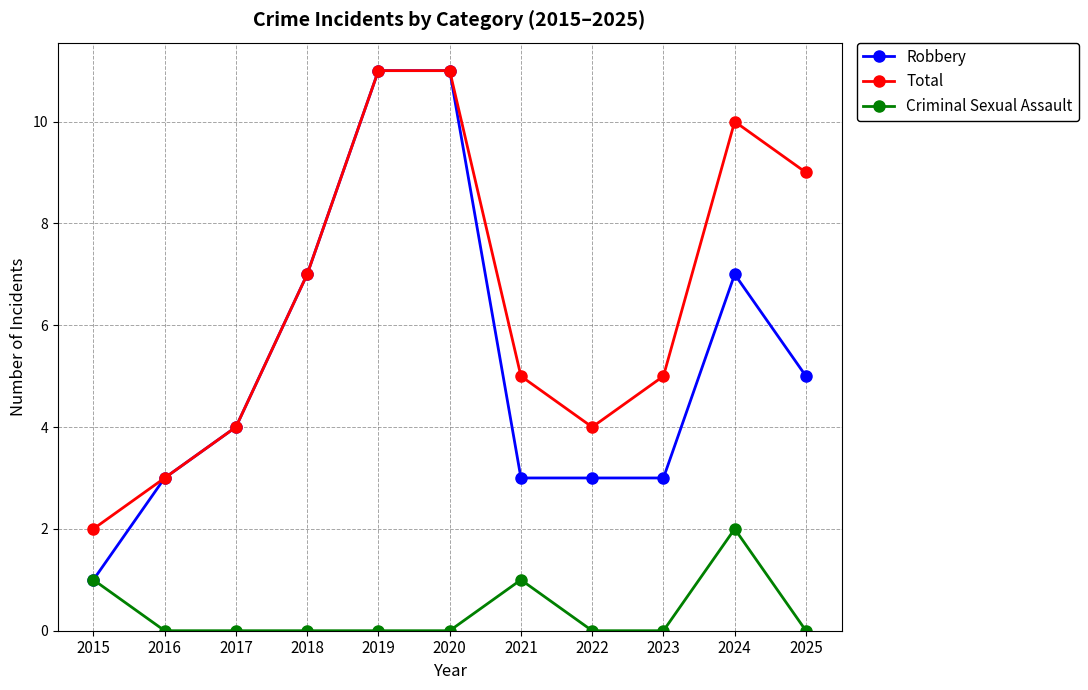

What is the lowest value of the Robbery series?

1